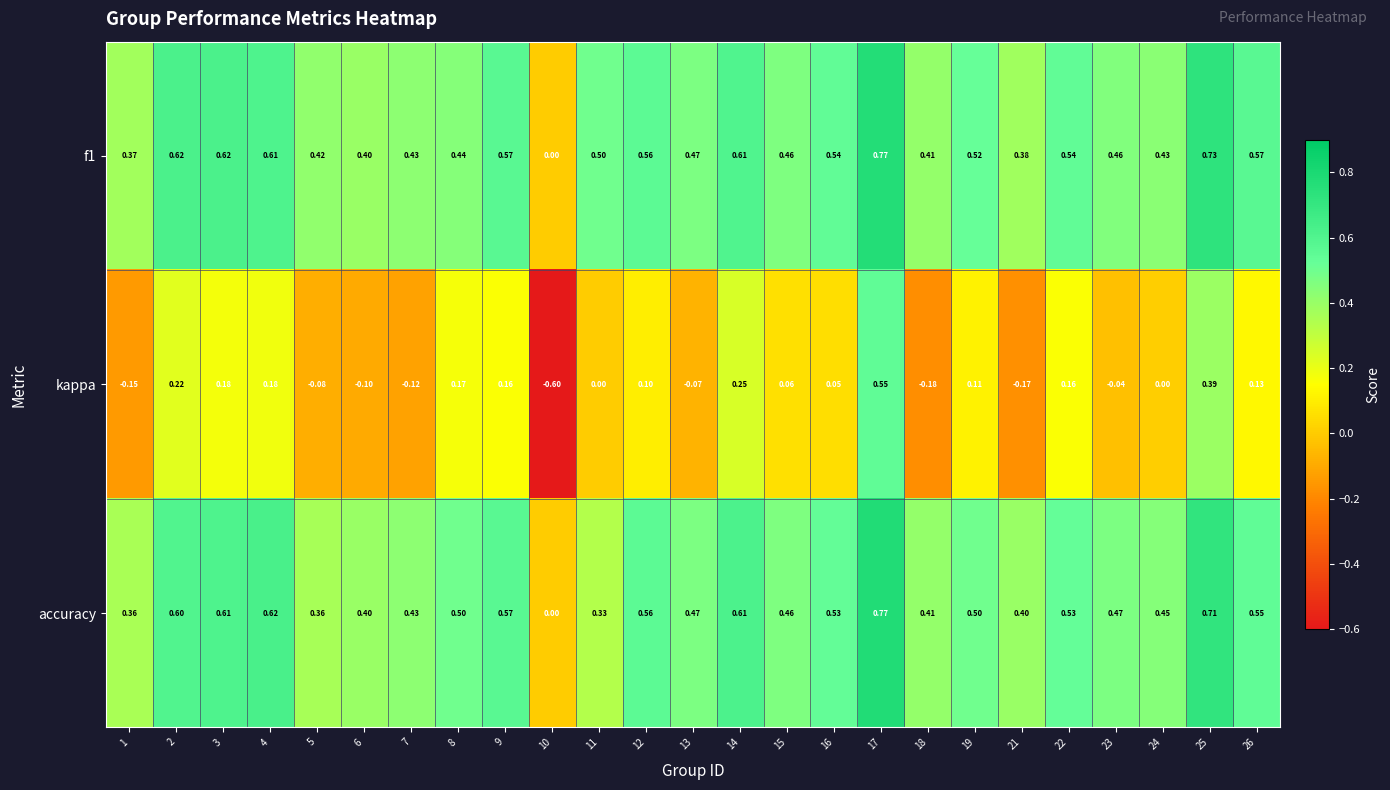

How many series are shown in this chart?

3